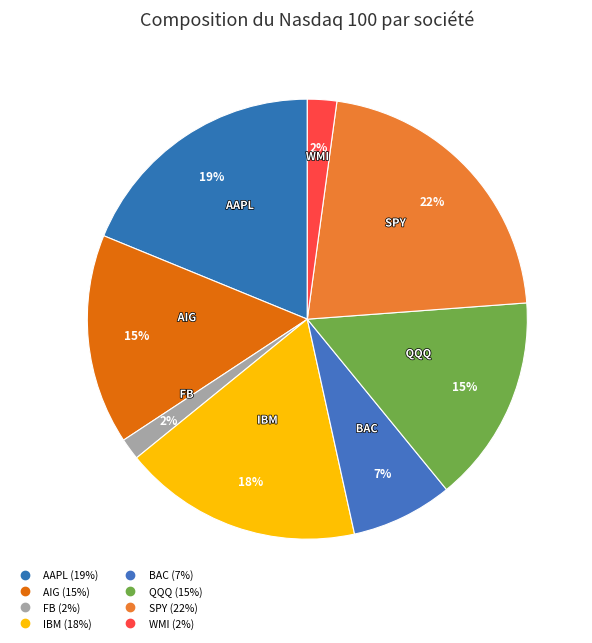

How many segments does this pie chart have?

8